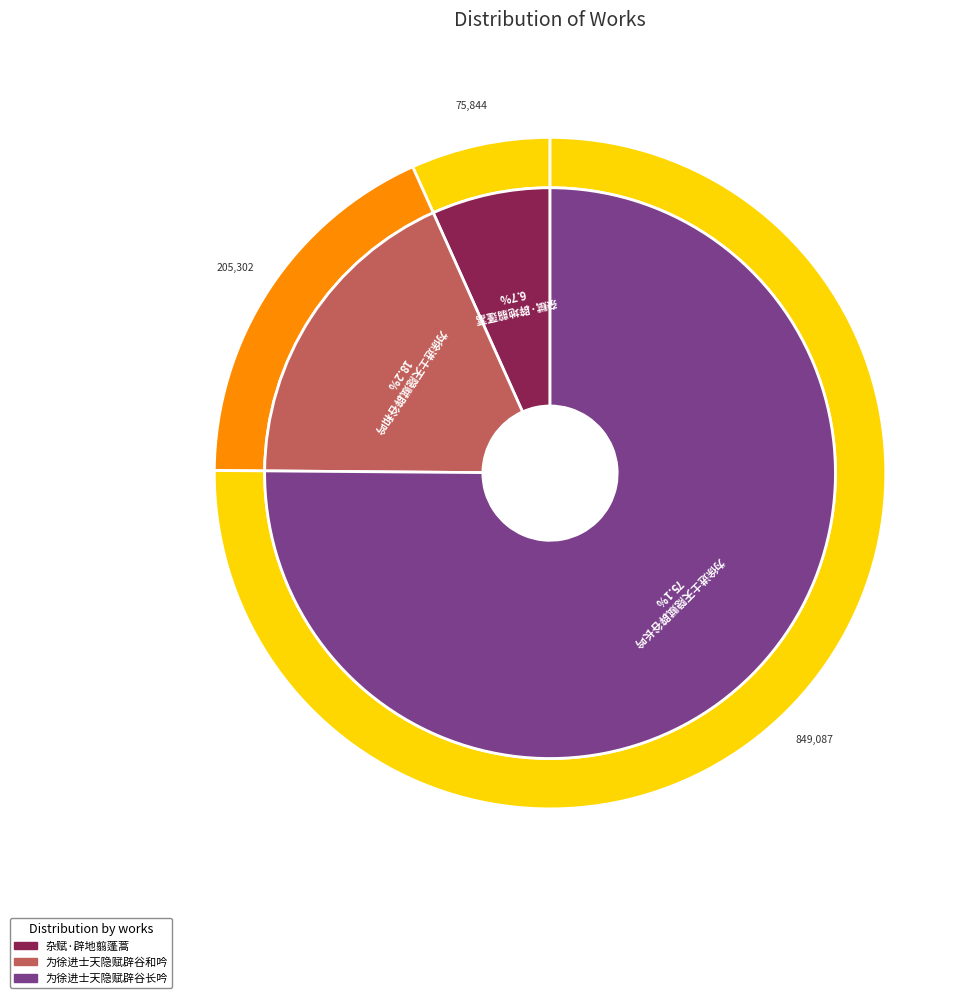

Rank the categories by value from lowest to highest.

杂赋·辟地翦蓬蒿, 为徐进士天隐赋辟谷和吟, 为徐进士天隐赋辟谷长吟